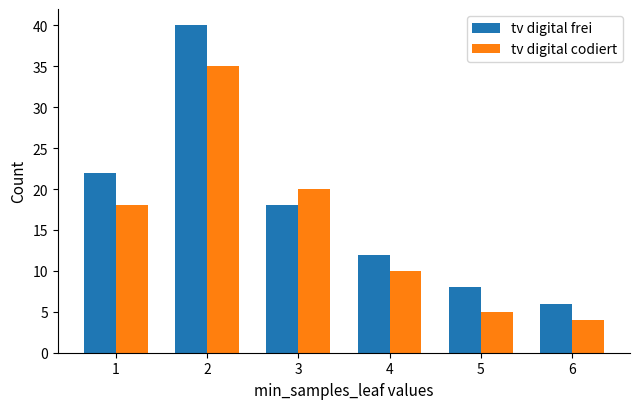

Rank the categories by tv digital codiert value from highest to lowest.

2, 3, 1, 4, 5, 6